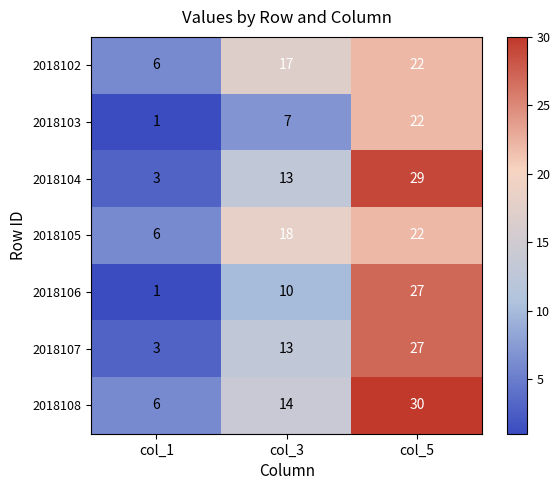

The value of 2018107 at col_3 is 13. True or false?

True